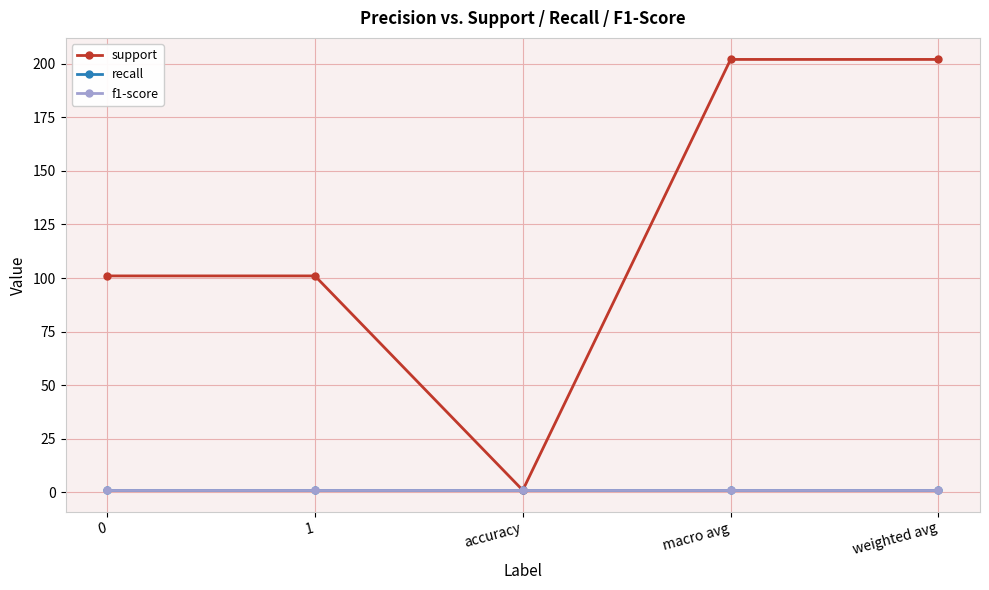

Is this an area chart (filled region under the line)?

No